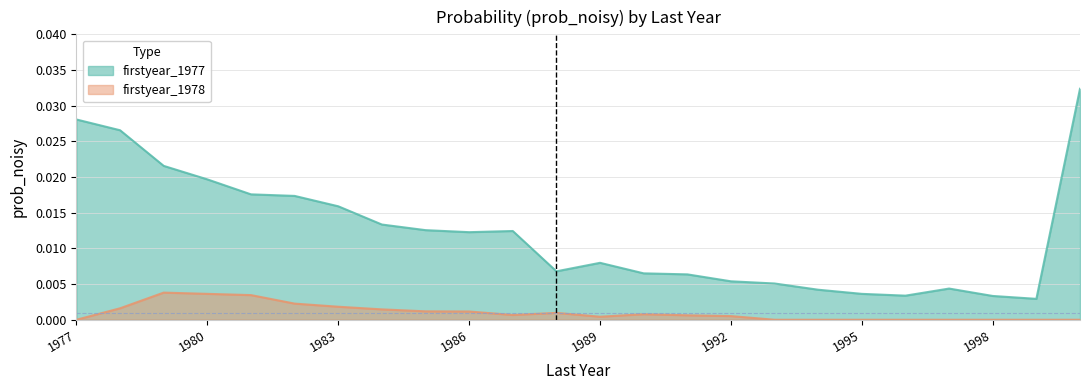

Count the number of categories in the chart.

24